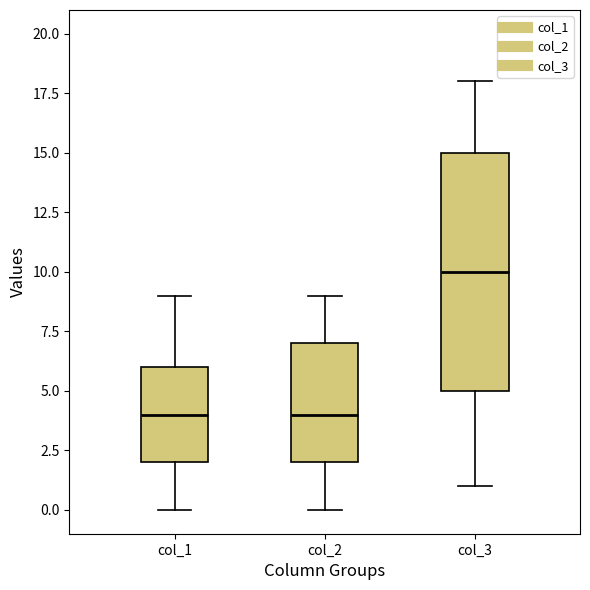

Reading left to right, transcribe this box plot: for each box, give where its median line is, the range the box spans, and where its two whiskers end, as read against the y-axis. The values are not printed on the chart, so give them approximately, as read against the axis.

col_1: median 4, box 2 to 6, whiskers 0 to 9
col_2: median 4, box 2 to 7, whiskers 0 to 9
col_3: median 10, box 5 to 15, whiskers 1 to 18